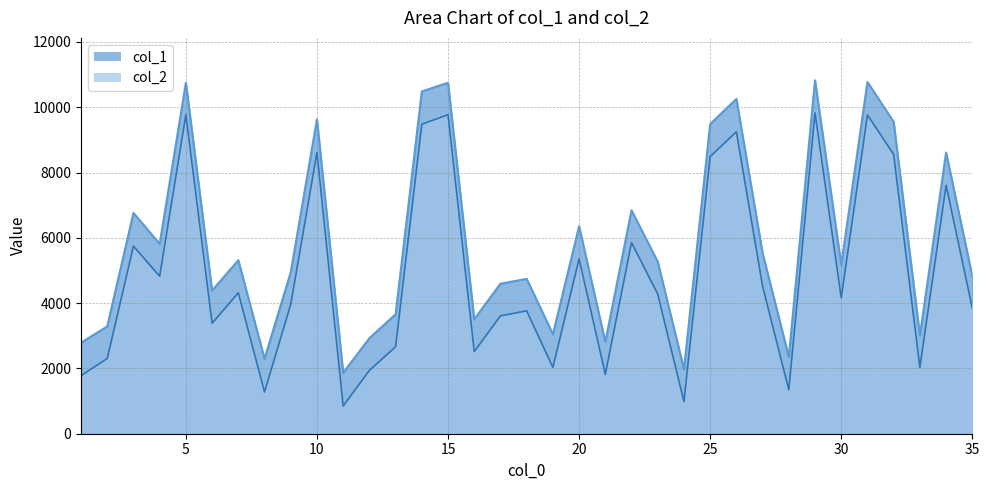

Which category has the lowest value in the col_1 series?

11